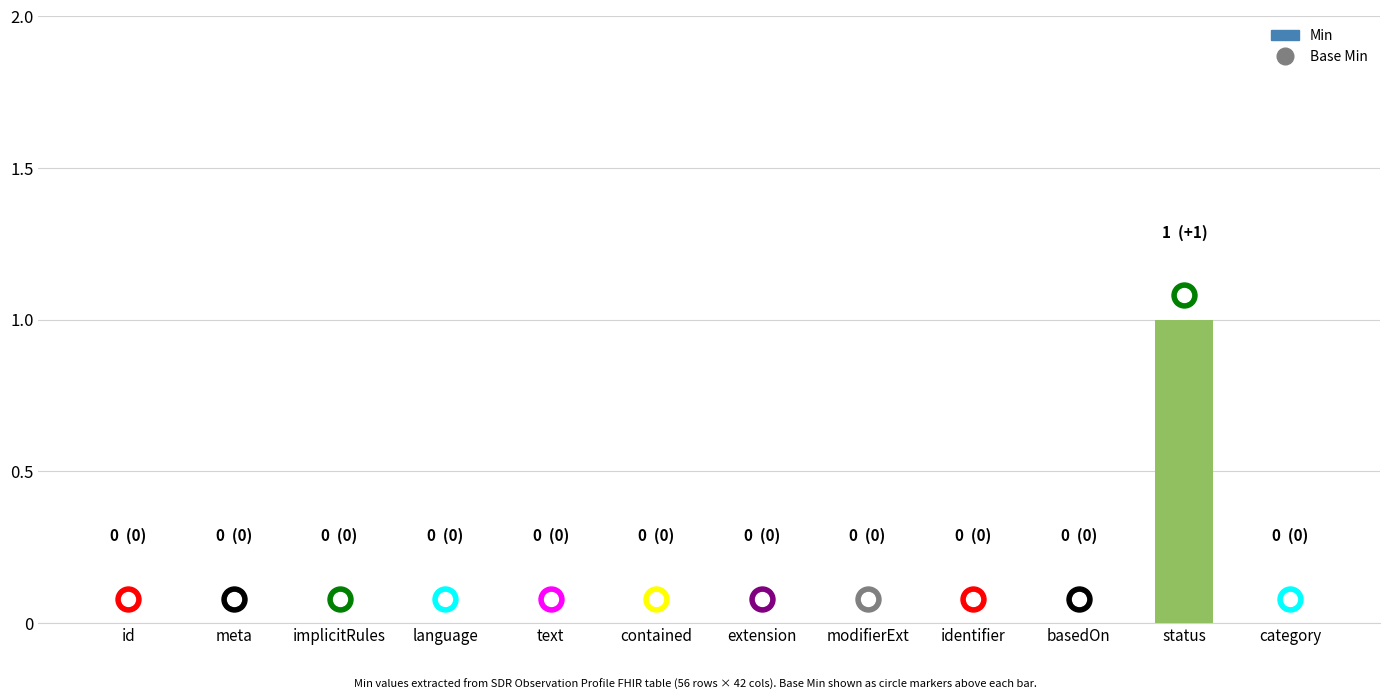

Is it true that the value at basedOn is 0?

True